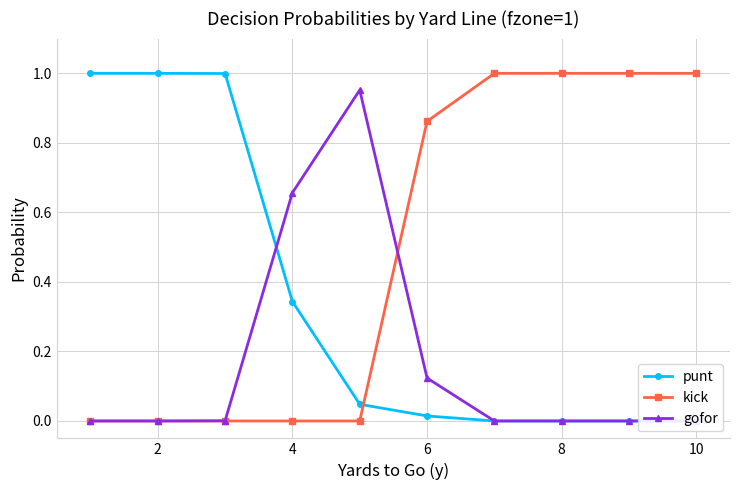

Count the kick values in the range 0 to 1.

10